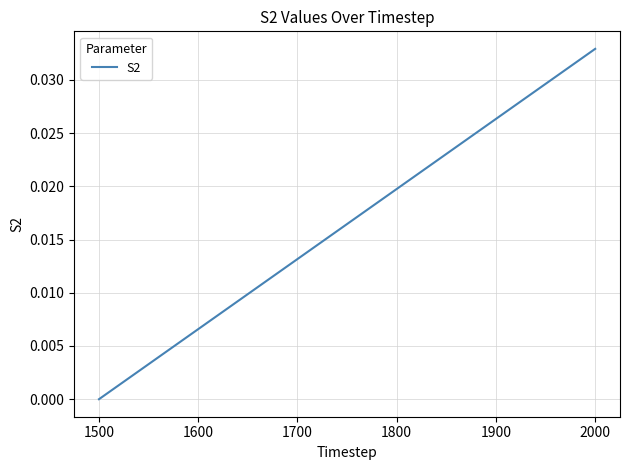

How many lines are shown in the chart?

1